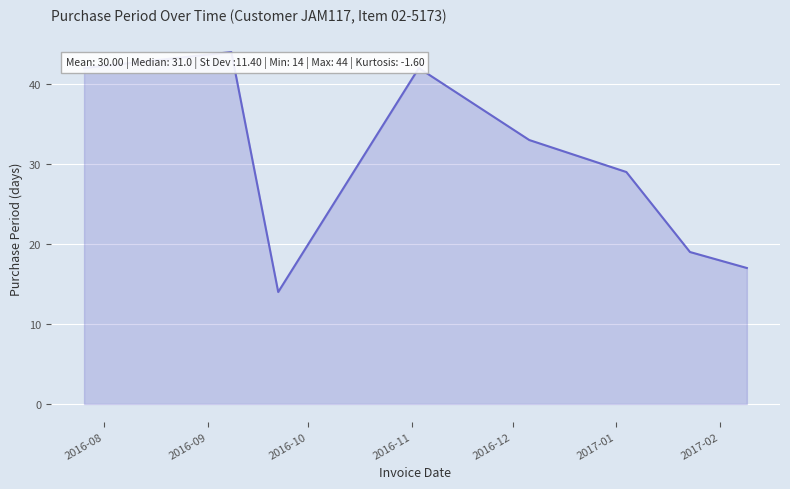

What is the maximum value shown in the chart?

44